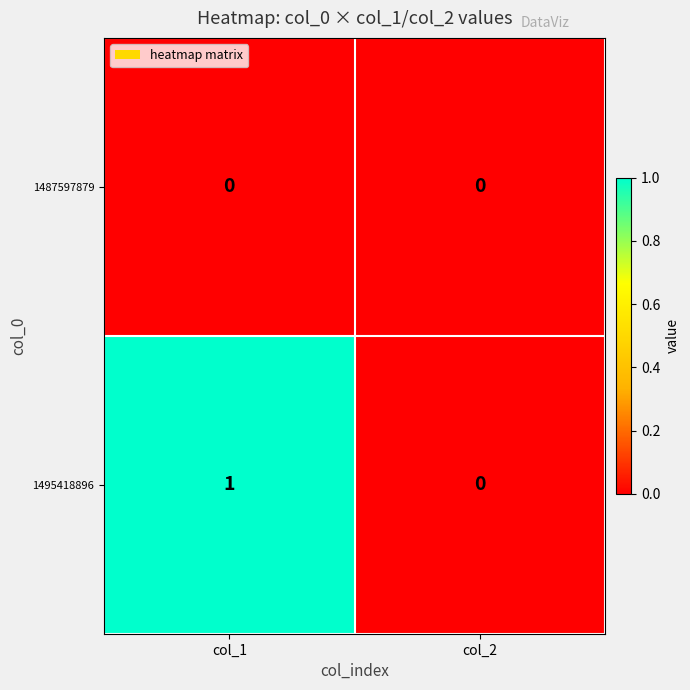

Rank the series by their average value, from highest to lowest.

1495418896, 1487597879